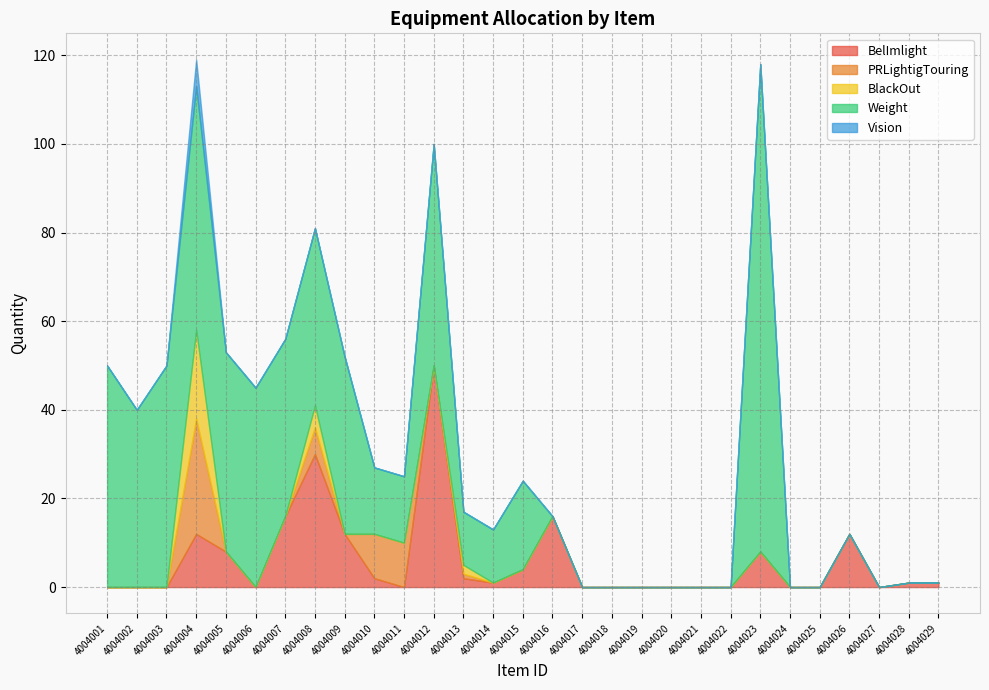

Which series has the widest spread of values?

Weight